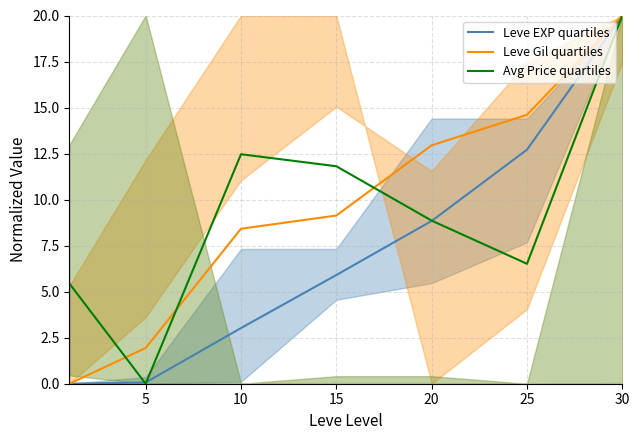

Which series has the largest total across all categories?

Leve Gil quartiles